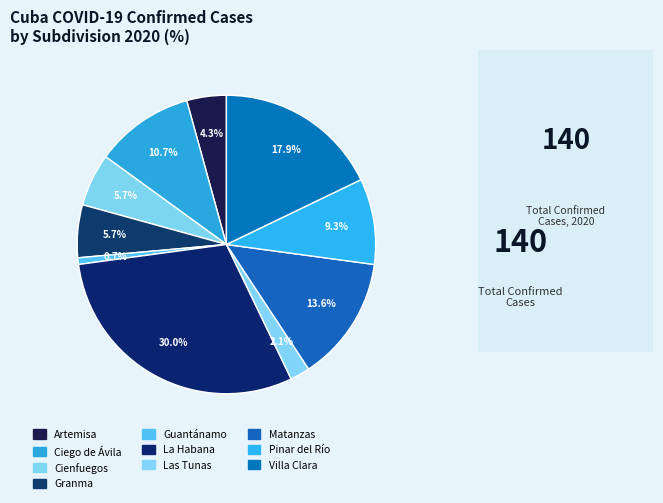

Count the number of slices in the pie.

10